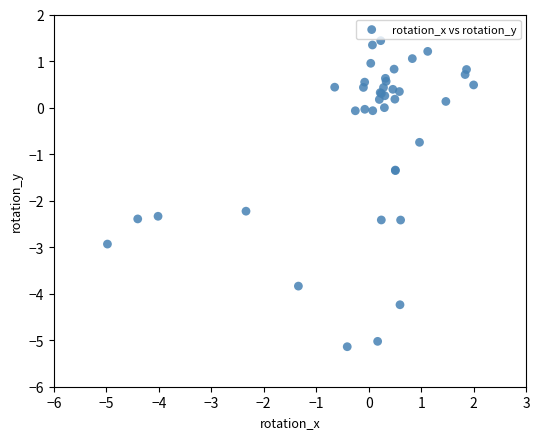

What Y value in the scatter plot is closest to -1?

-0.7